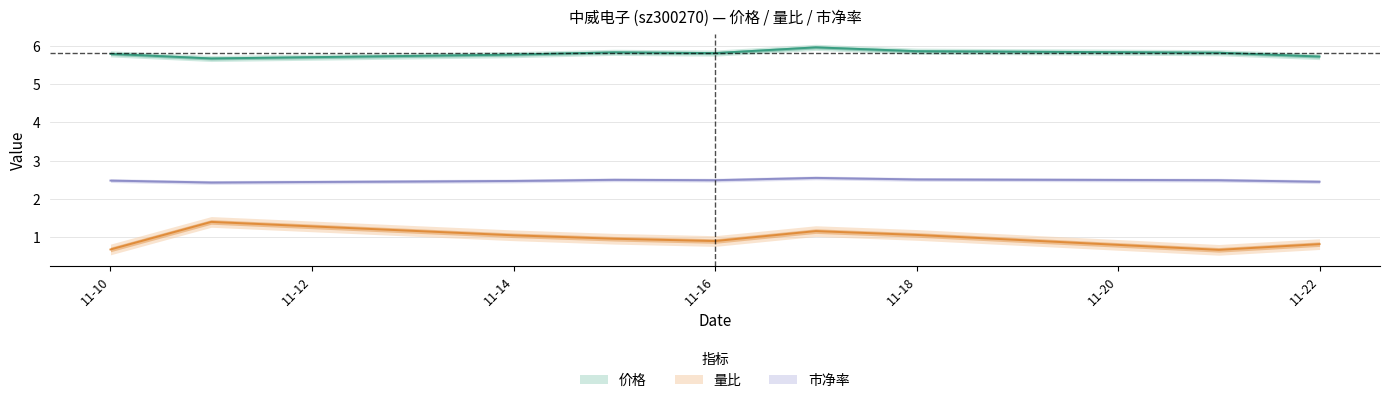

Reading left to right, what are all the values shown in this chart?

价格: 5.8	5.7	5.8	5.8	5.8	6.0	5.9	5.8	5.7
量比: 0.7	1.4	1.1	1.0	0.9	1.2	1.1	0.7	0.8
市净率: 2.5	2.4	2.5	2.5	2.5	2.5	2.5	2.5	2.5